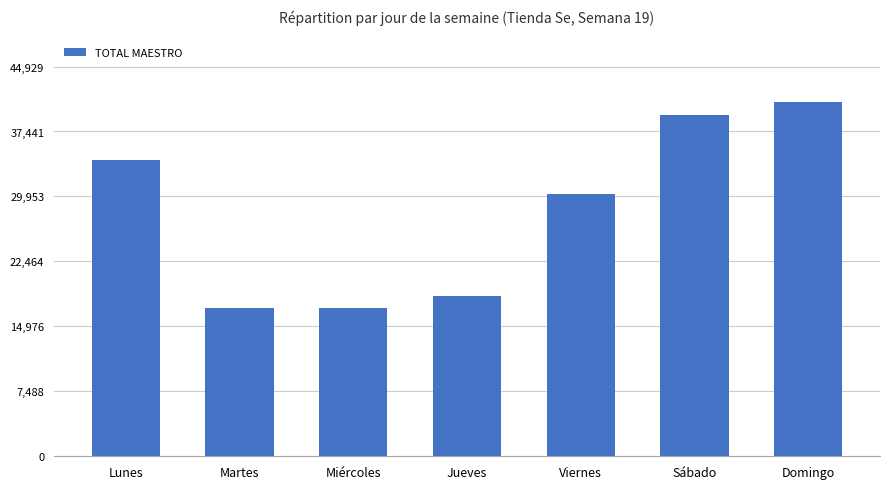

What is the sum of the values at Lunes and Domingo?

75000